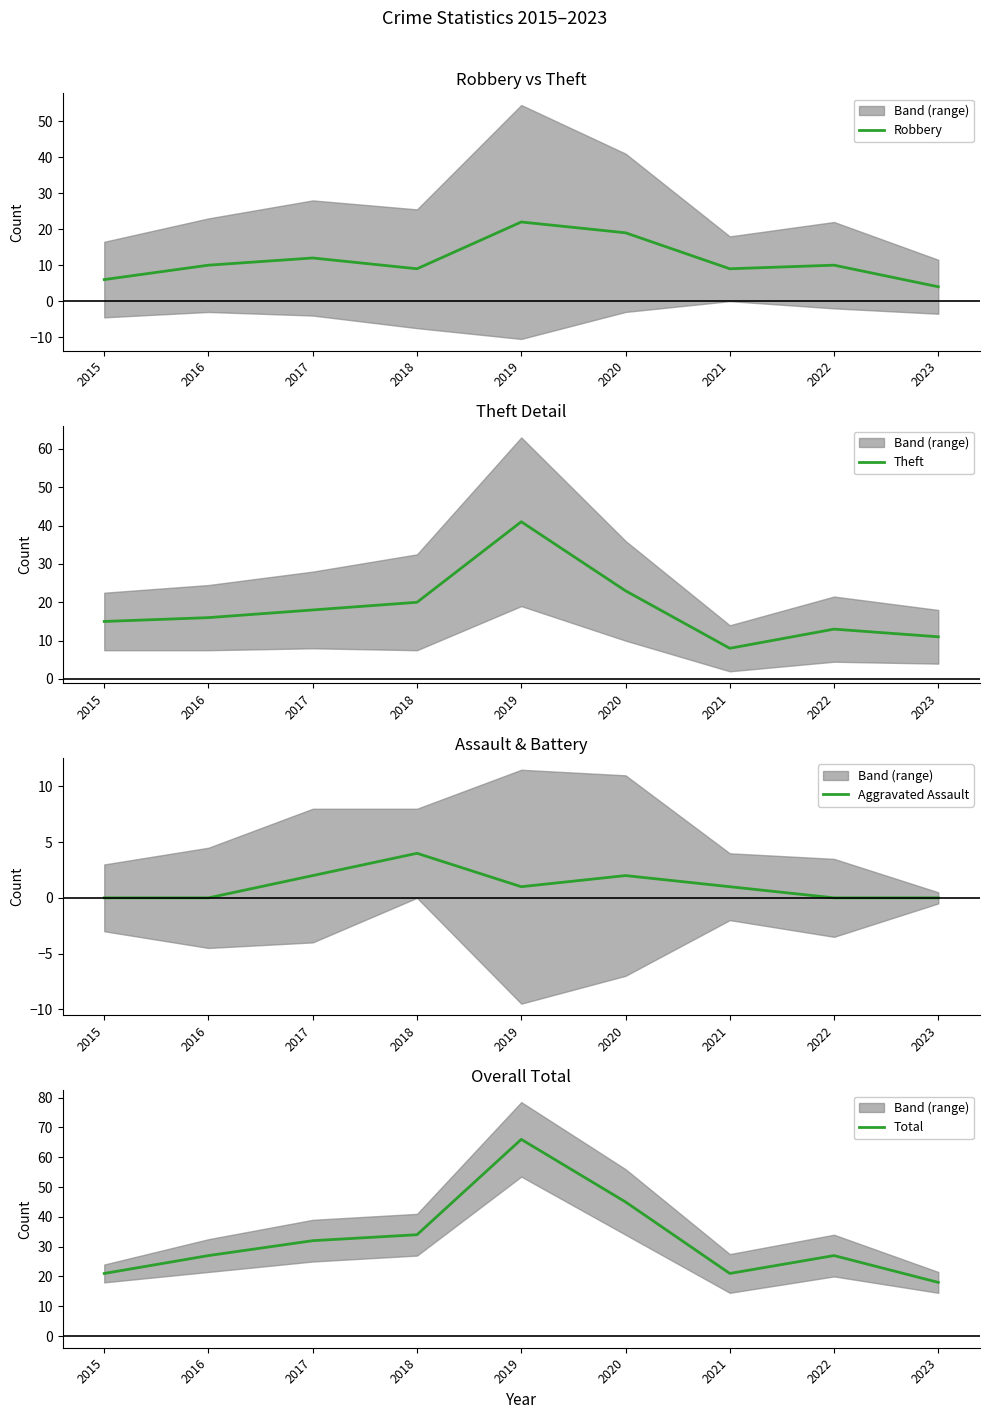

Which series has the largest total across all categories?

Total